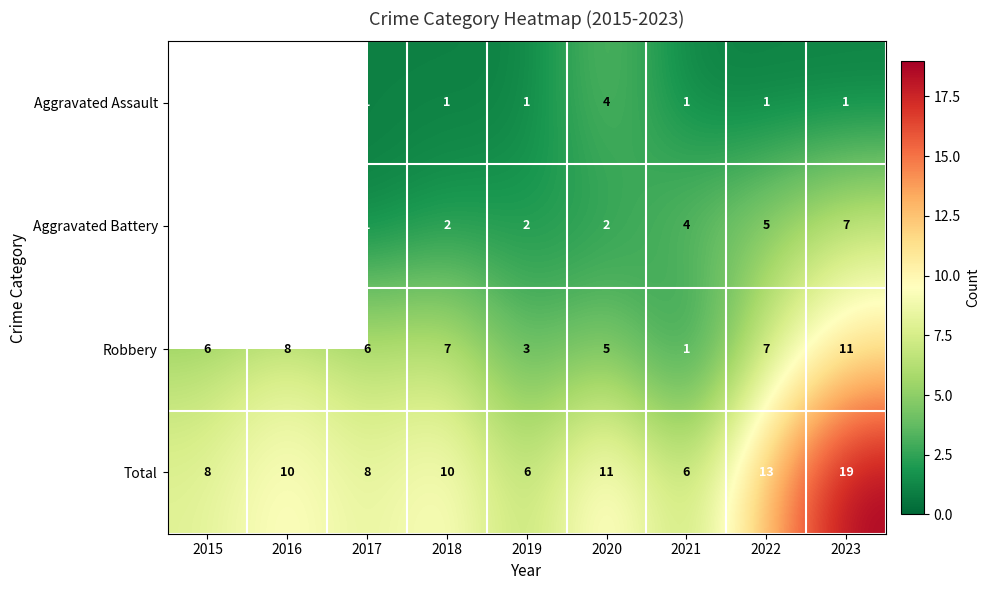

What is the difference between the maximum and minimum values in the Total series?

13.0